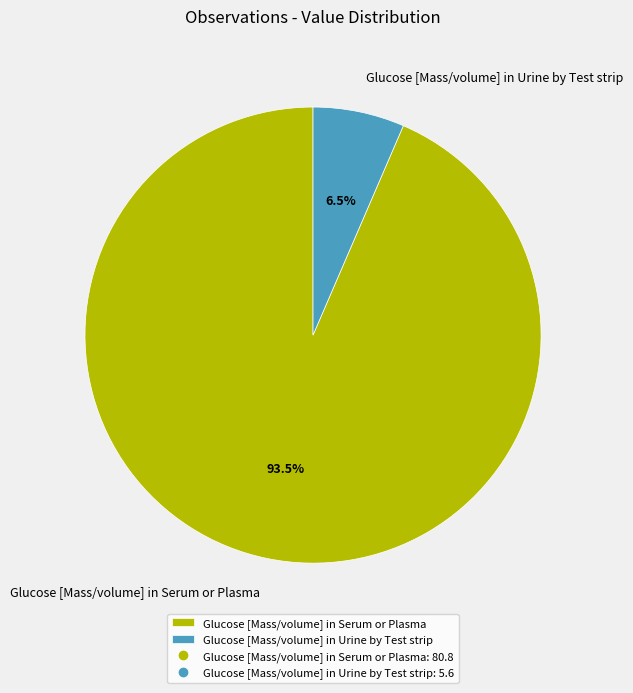

Is there a majority slice in this chart?

Yes